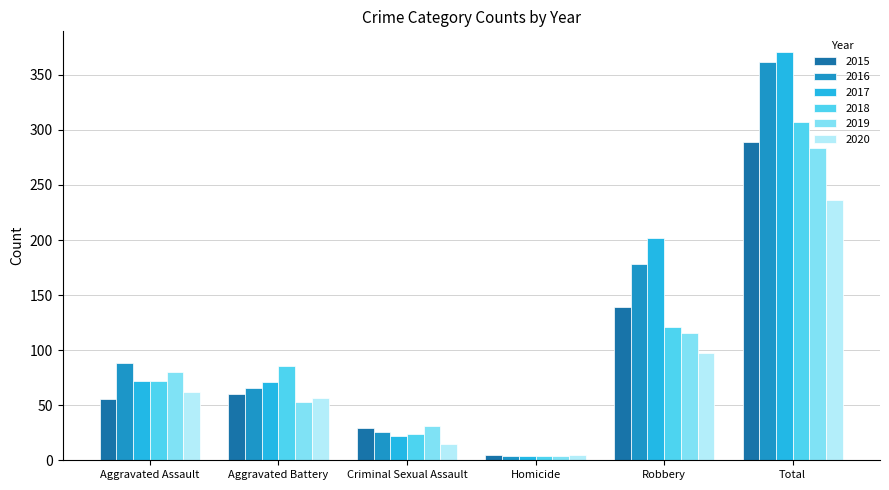

The 2017 series shows 38 at Aggravated Assault. True or false?

False